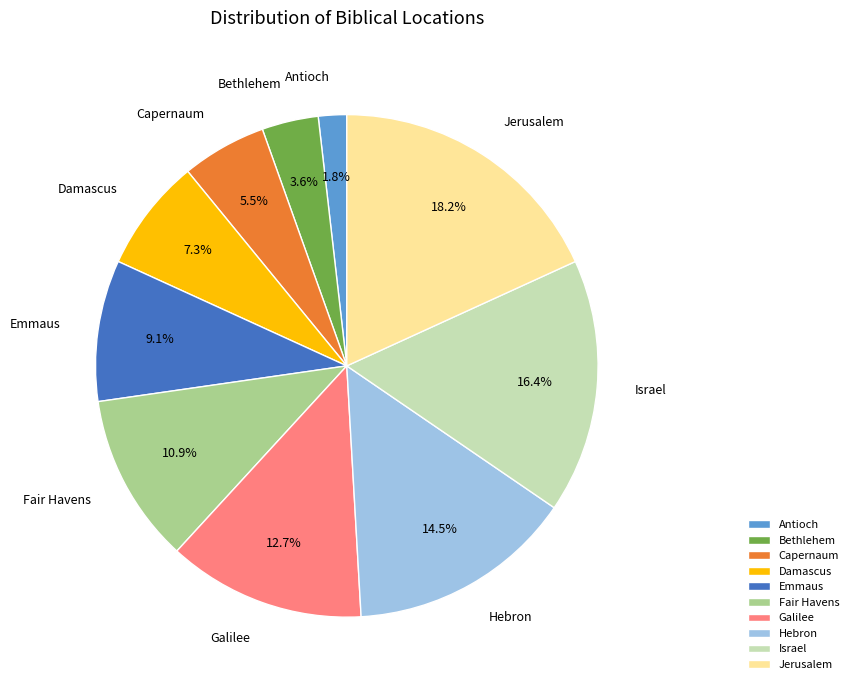

To the nearest percent, what is the difference between the Fair Havens and Emmaus slice percentages?

2%